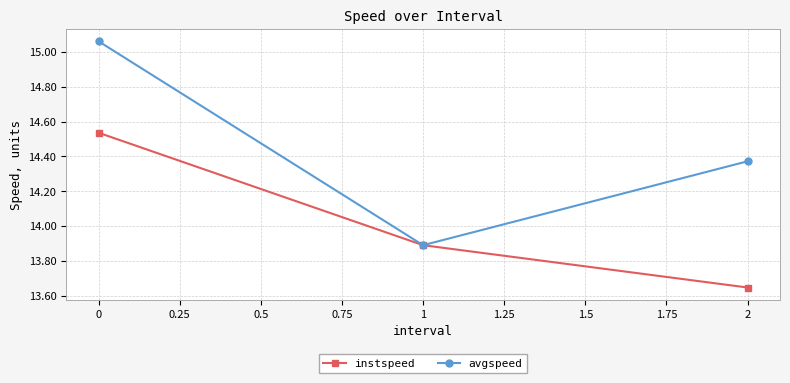

Rank the series by their maximum value, from lowest to highest.

instspeed, avgspeed